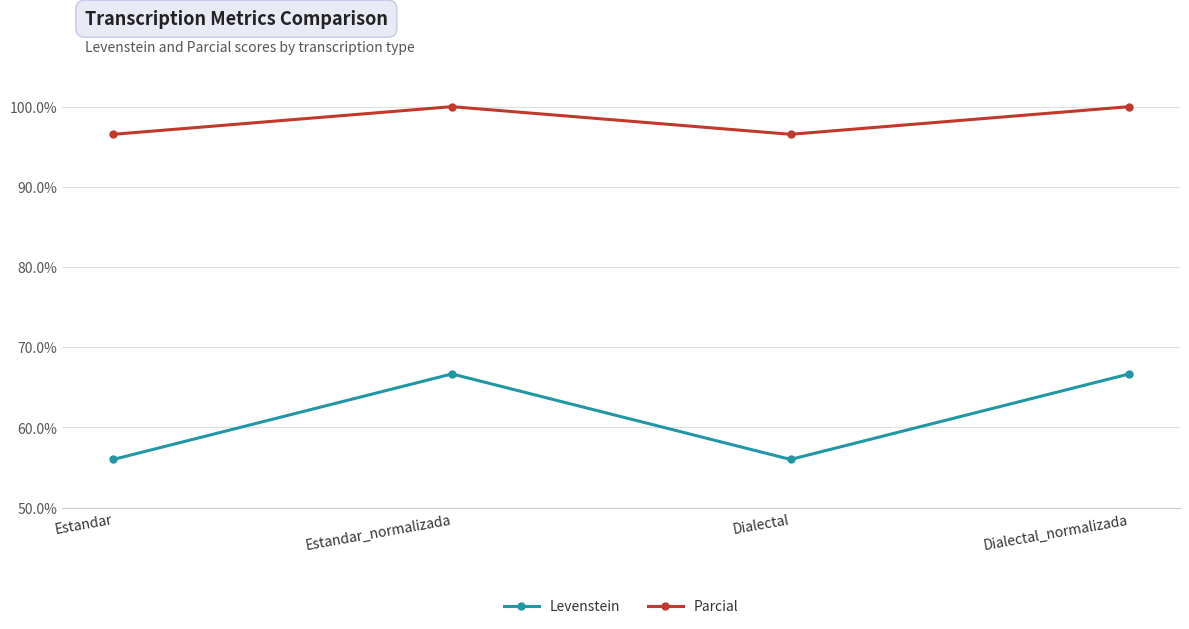

Reading right to left, extract all data points from this chart.

Levenstein: 66.7	56.0	66.7	56.0
Parcial: 100.0	96.6	100.0	96.6